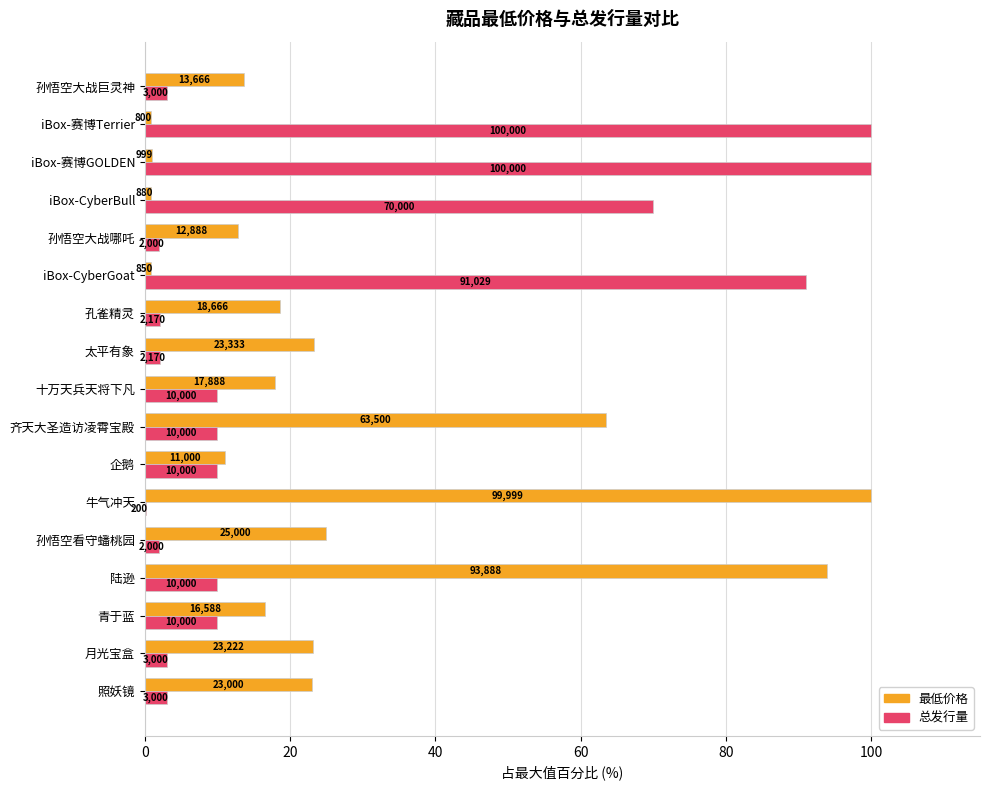

What are all the series names shown in the legend?

最低价格, 总发行量